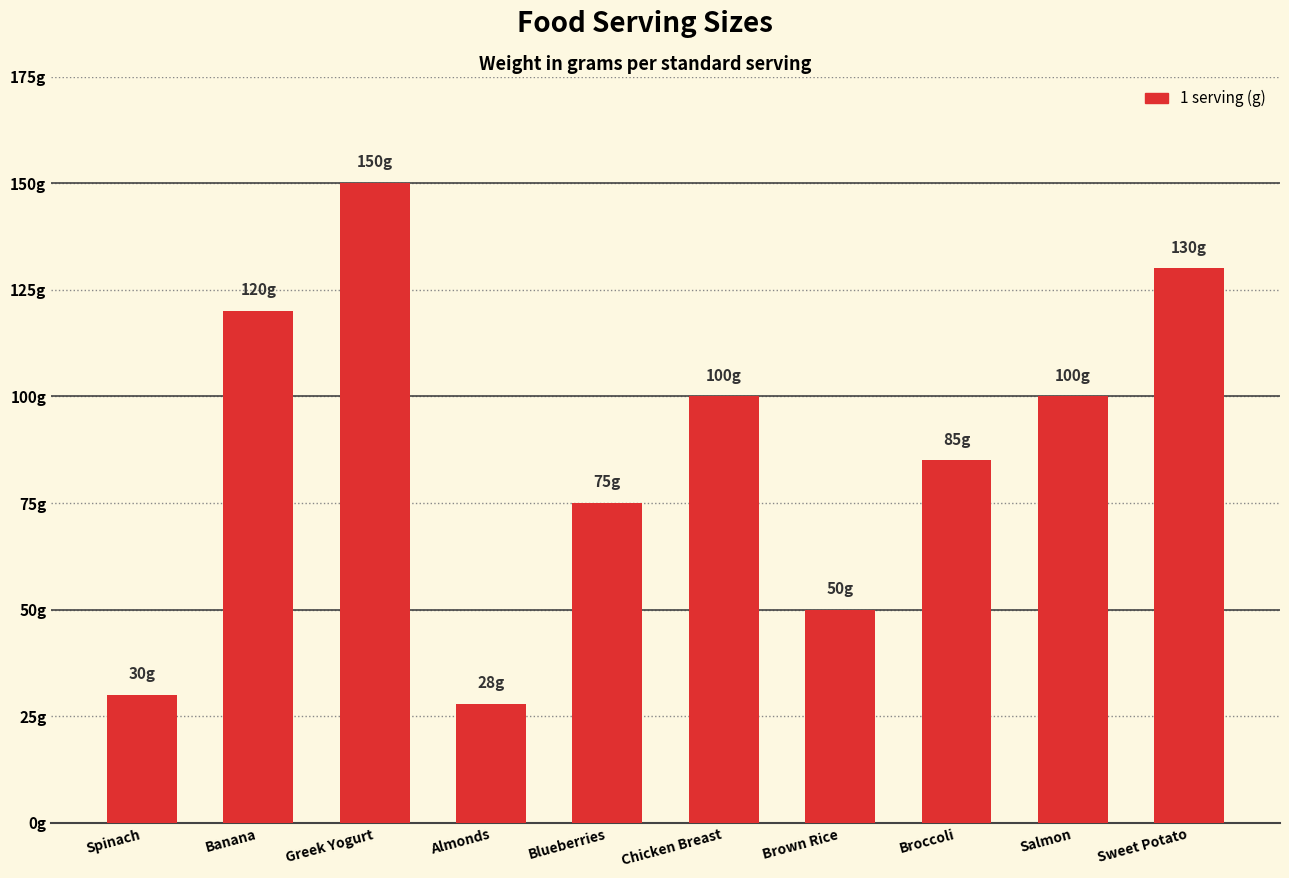

The value at Banana is 120. True or false?

True